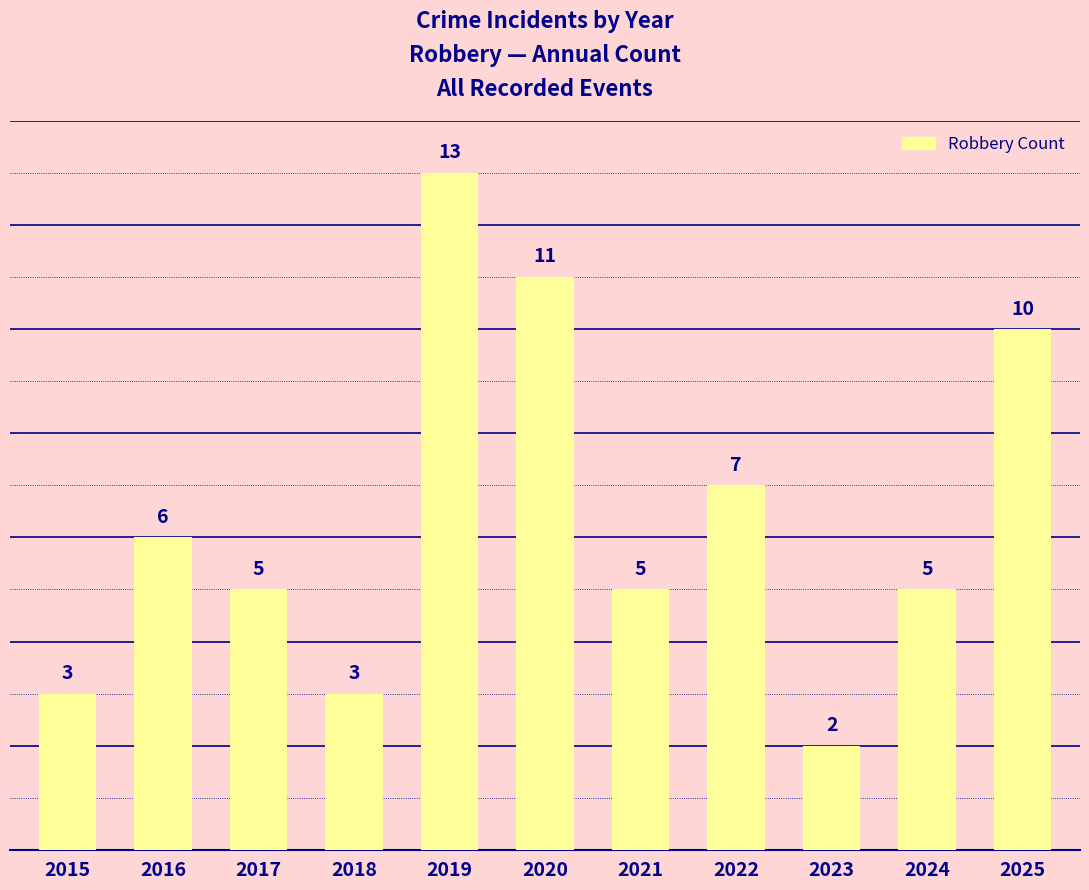

Which category has the lowest value across all series?

2023